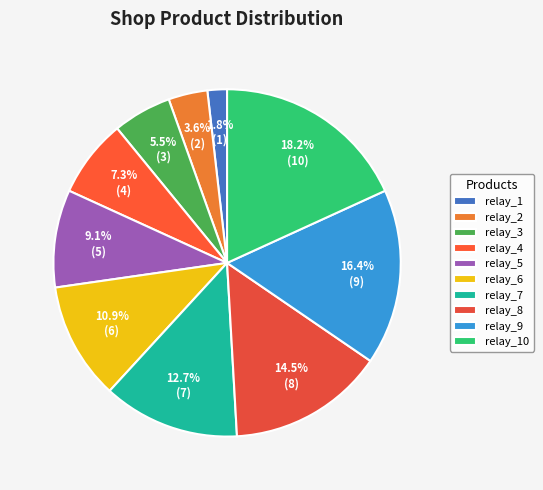

True or false: relay_5 accounts for 9% of the total.

True